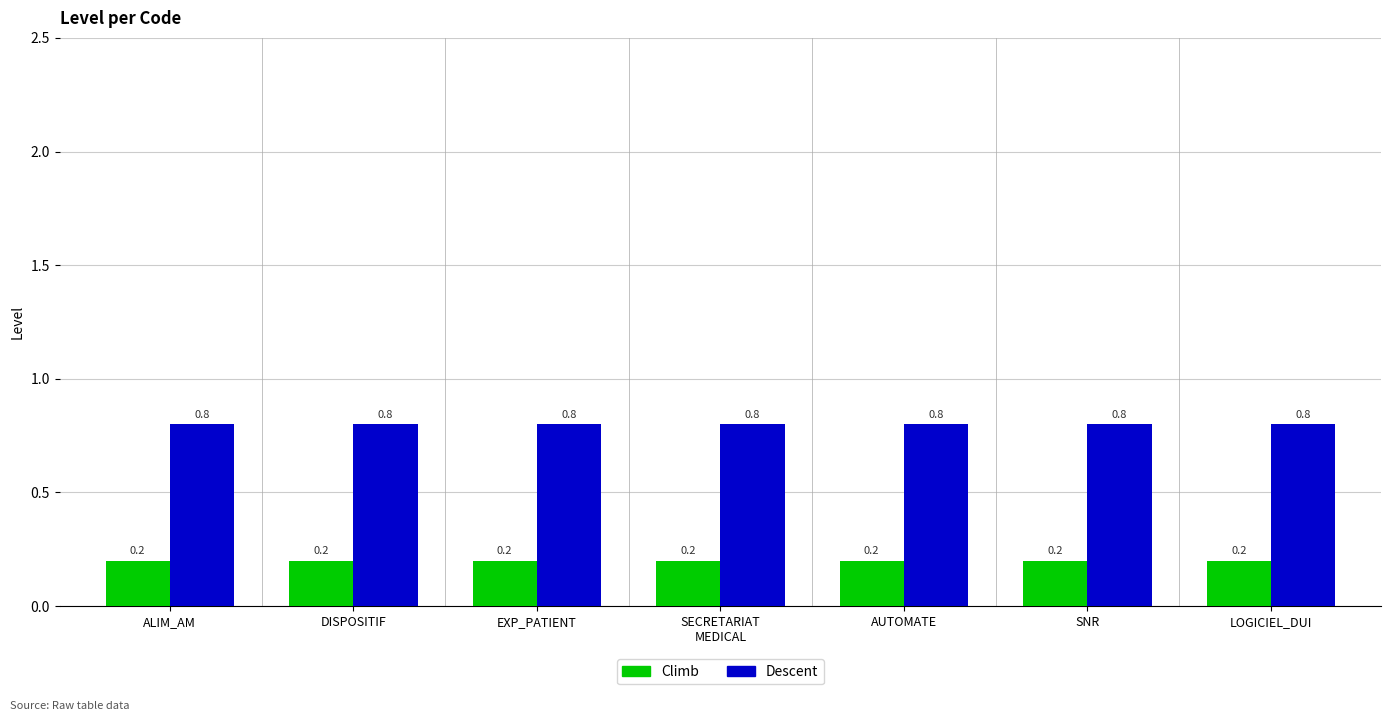

What is the approximate value of Climb at AUTOMATE?

0.2